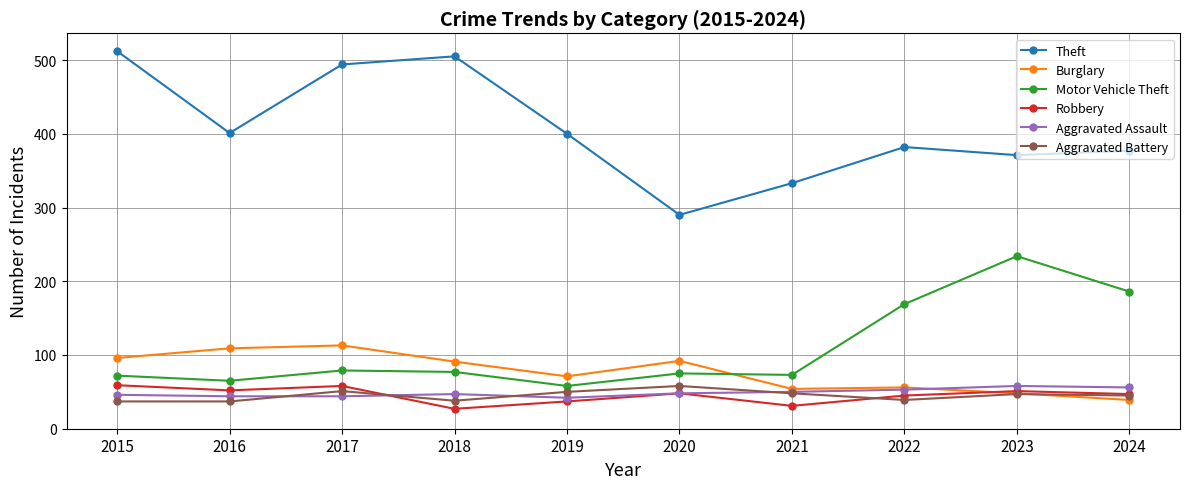

Is it true that Burglary equals 113 at 2017?

True